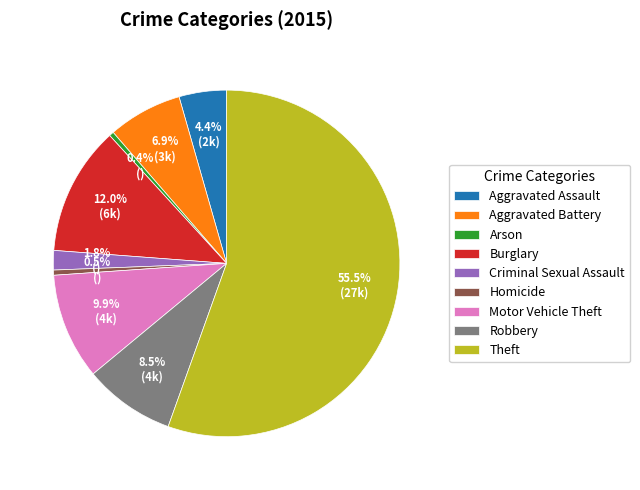

What percentage is the Burglary slice, to the nearest percent?

12%